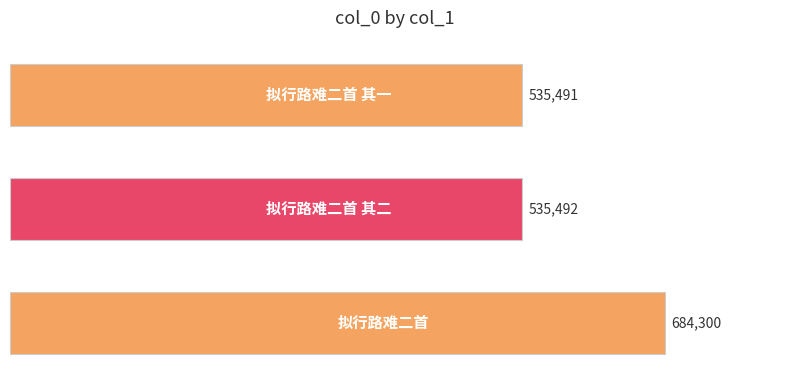

What is the maximum value shown in the chart?

684300